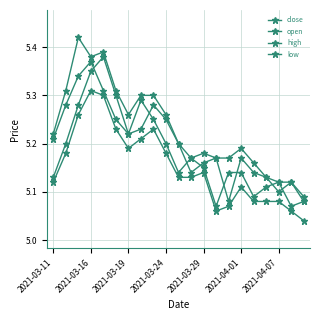

How many interior local valleys does the close series have?

5